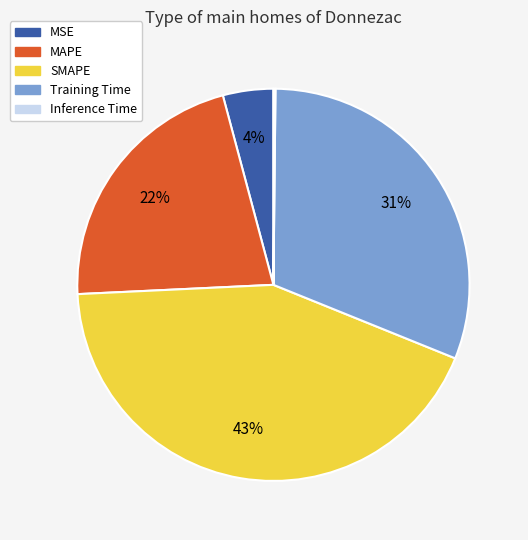

What percentage is the SMAPE slice, to the nearest percent?

43%